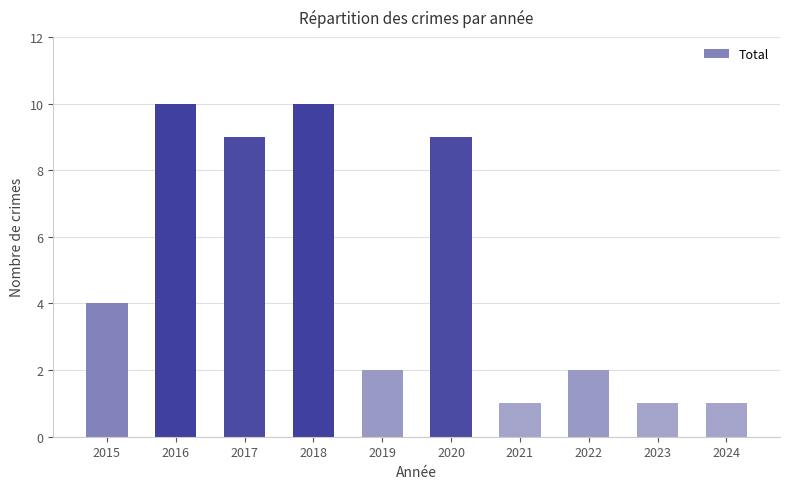

Reading left to right, transcribe all the data shown in this chart.

4	10	9	10	2	9	1	2	1	1